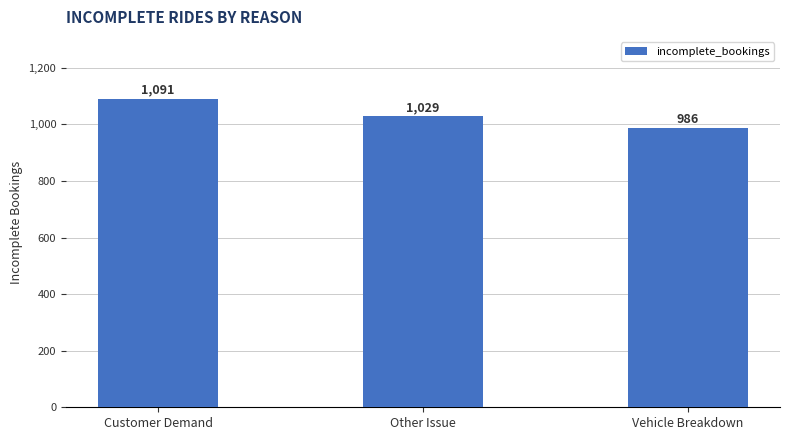

Reading right to left, list all the values displayed in this chart.

Vehicle Breakdown=986	Other Issue=1029	Customer Demand=1091